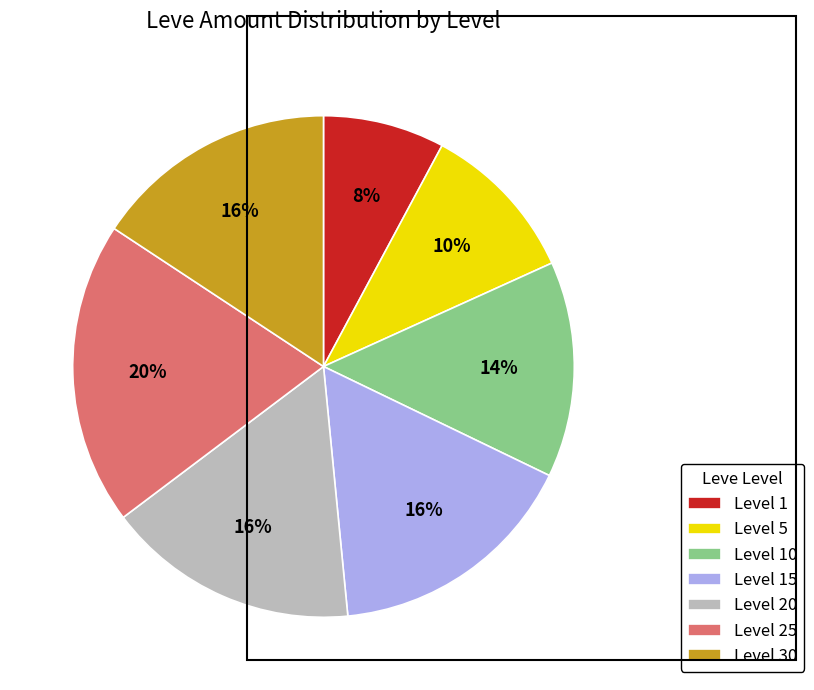

True or false: Level 10 accounts for 19% of the total.

False